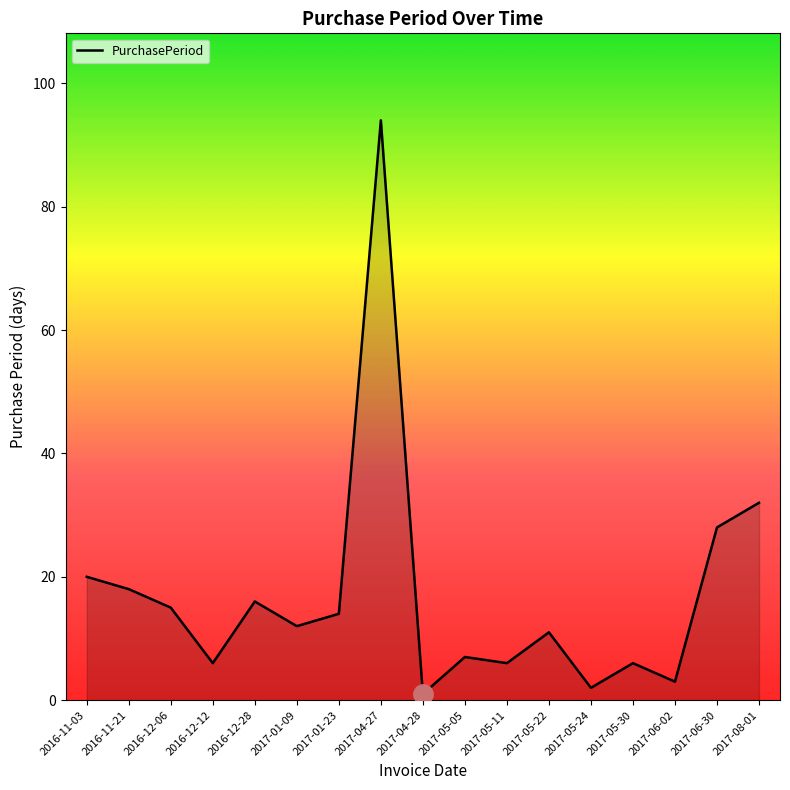

What is the average value?

17